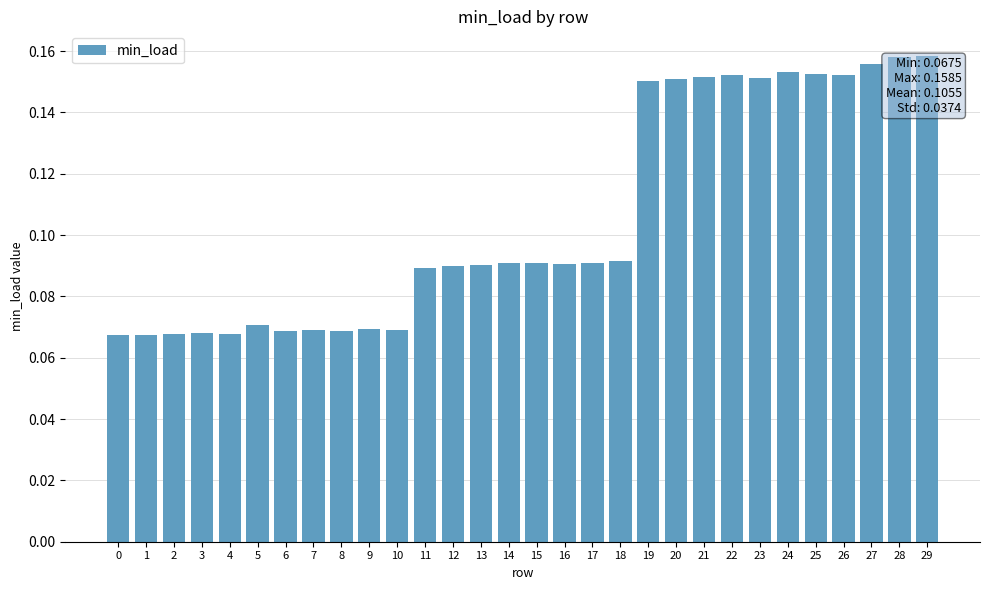

Which has a higher value, 6 or 20?

20